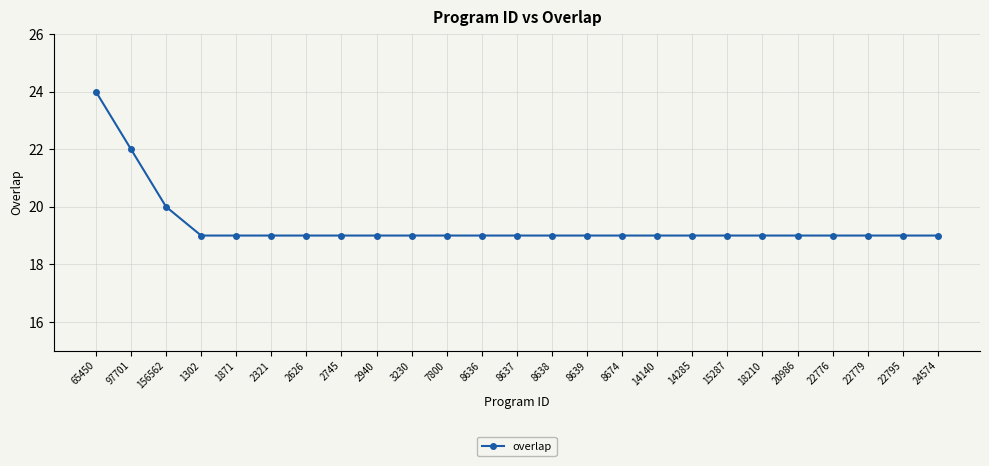

How many lines are shown in the chart?

1